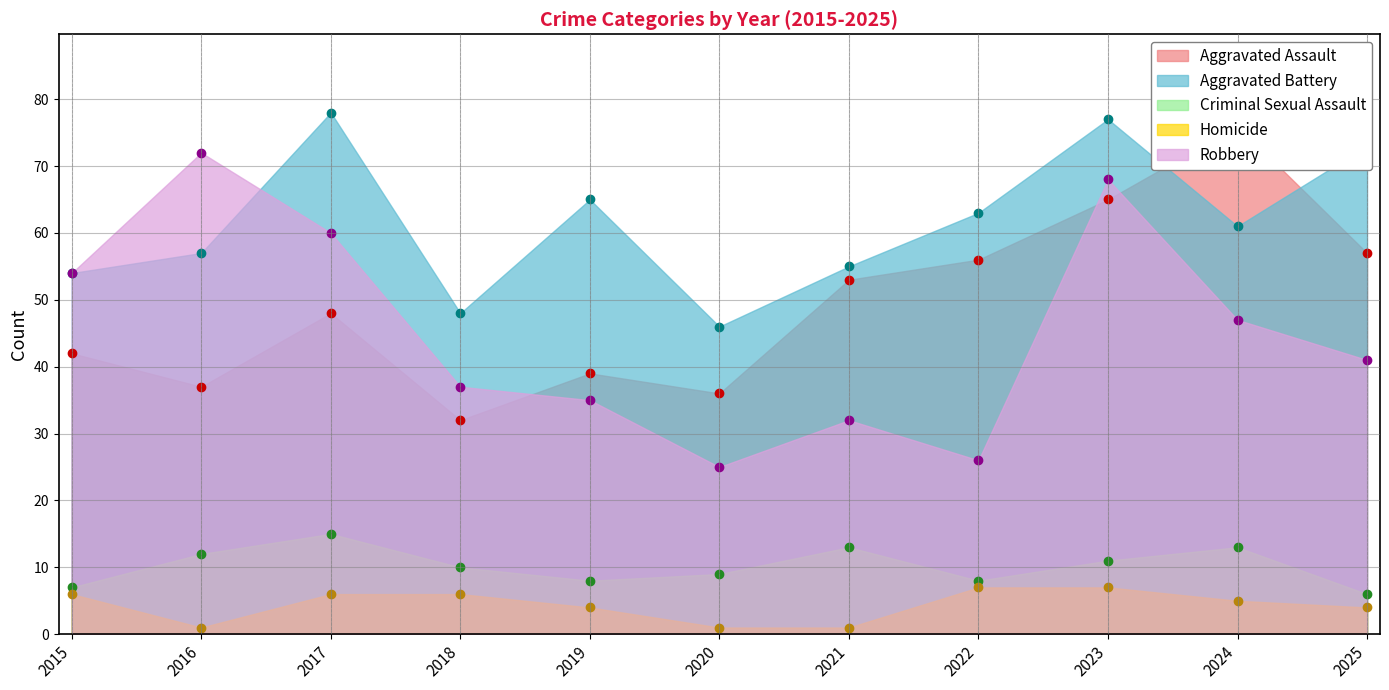

Which series has the largest total across all categories?

Aggravated Battery